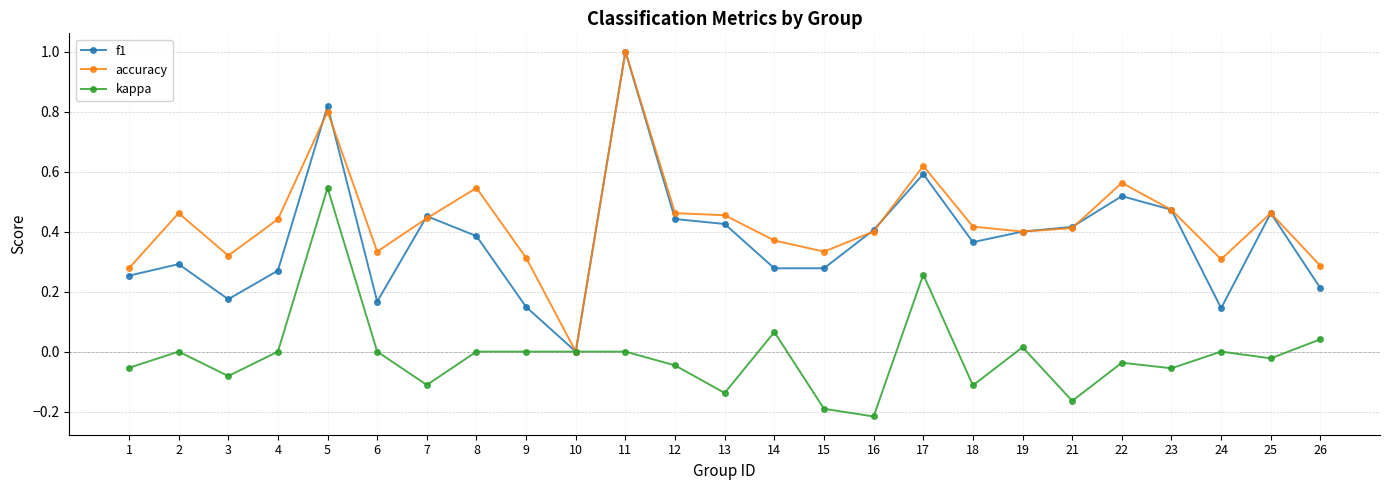

Between 4 and 17, which series saw the biggest shift?

f1